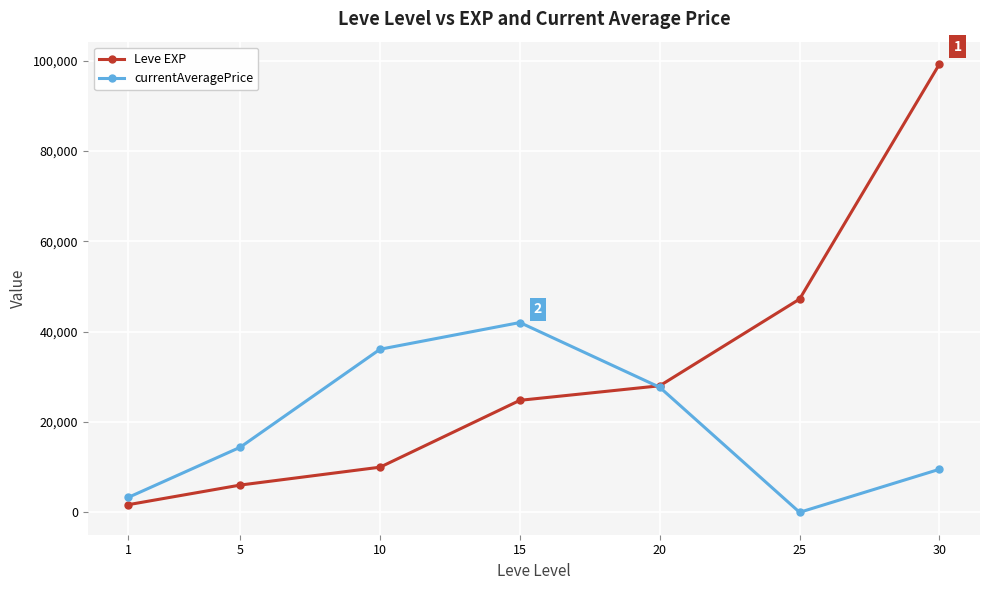

True or false: Leve EXP has more than 1 points higher than both neighbors.

False